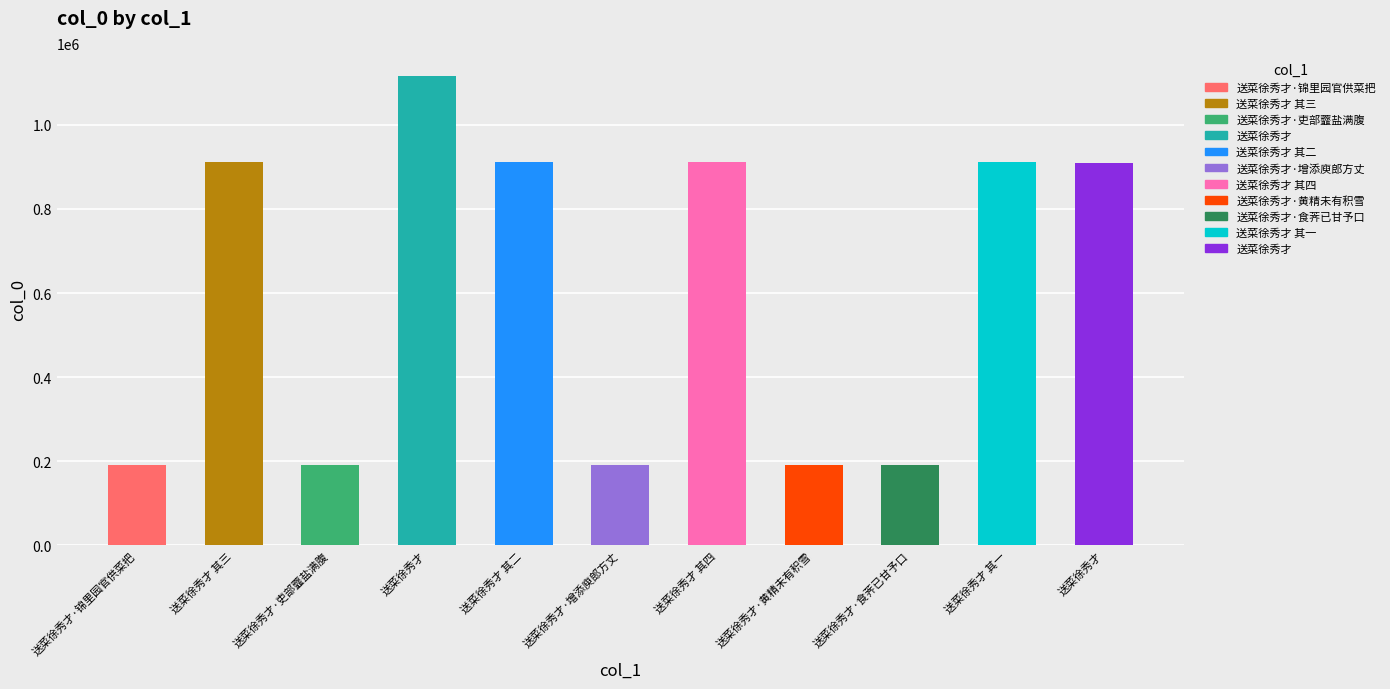

Reading left to right, transcribe all the data shown in this chart.

送菜徐秀才·锦里园官供菜把=190942	送菜徐秀才 其三=910690	送菜徐秀才·吏部虀盐满腹=190943	送菜徐秀才=1114943	送菜徐秀才 其二=910689	送菜徐秀才·增添庾郎方丈=190358	送菜徐秀才 其四=910687	送菜徐秀才·黄精未有积雪=190941	送菜徐秀才·食荠已甘予口=190940	送菜徐秀才 其一=910688	送菜徐秀才=910256